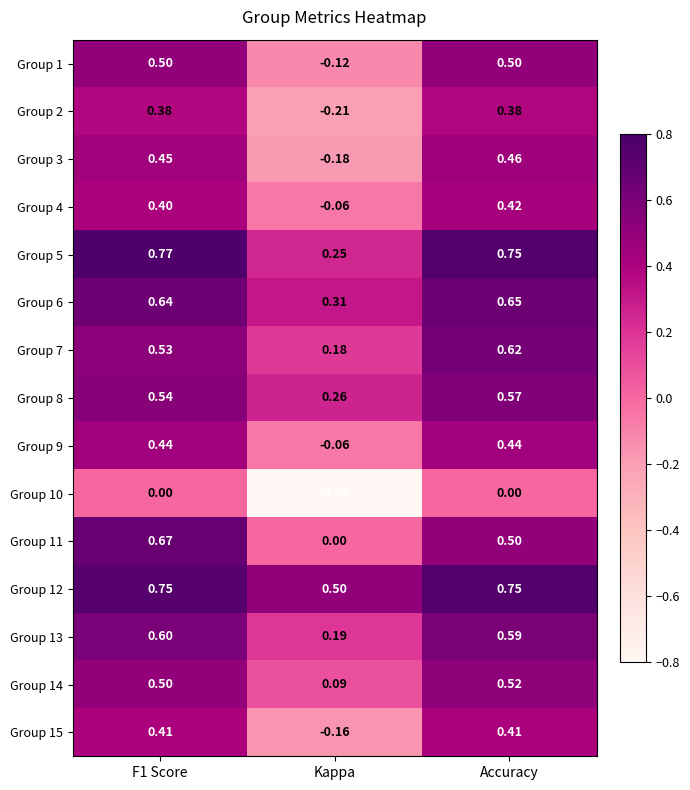

At which label does Group 4 reach its minimum?

Kappa